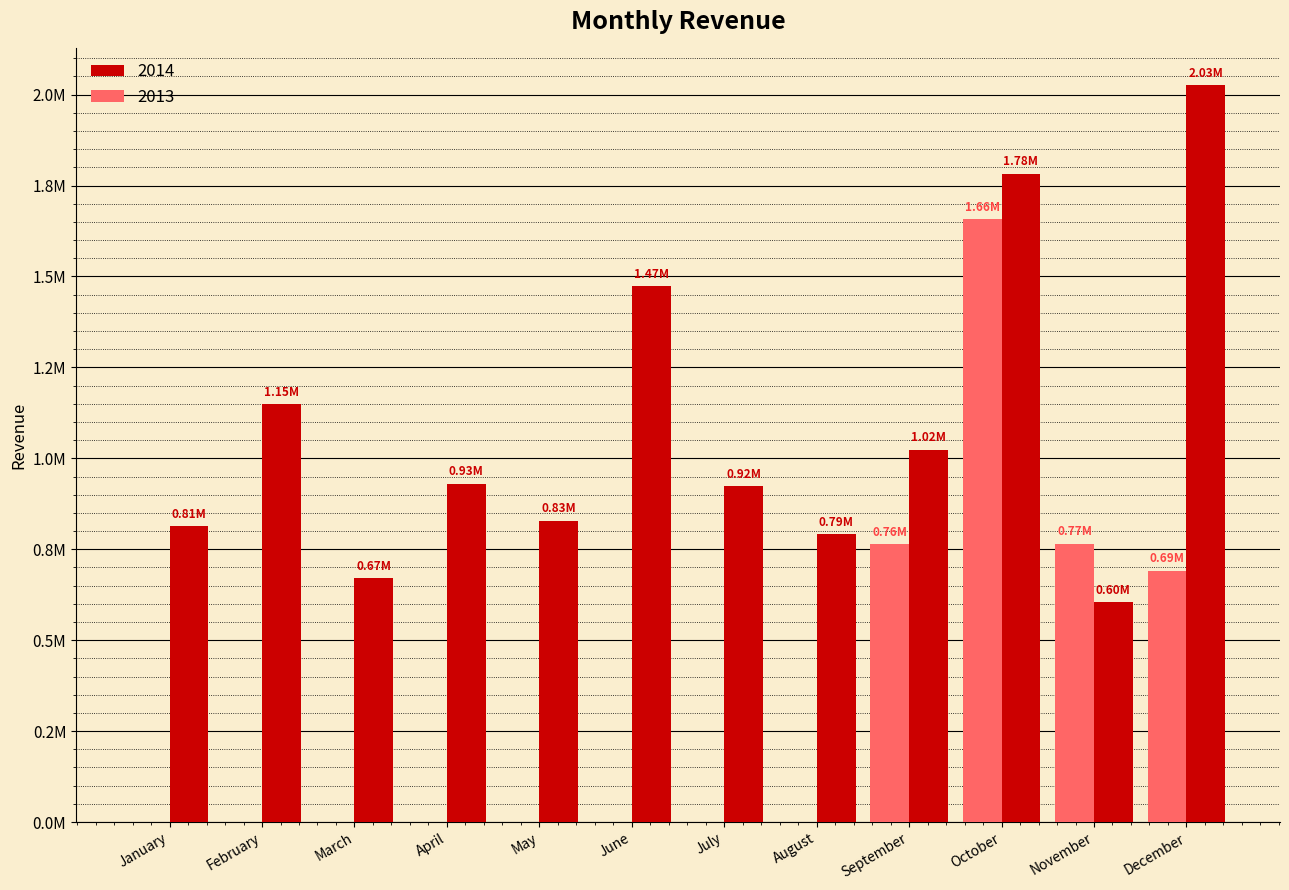

Is it true that 2013 equals 758162.8 at June?

False